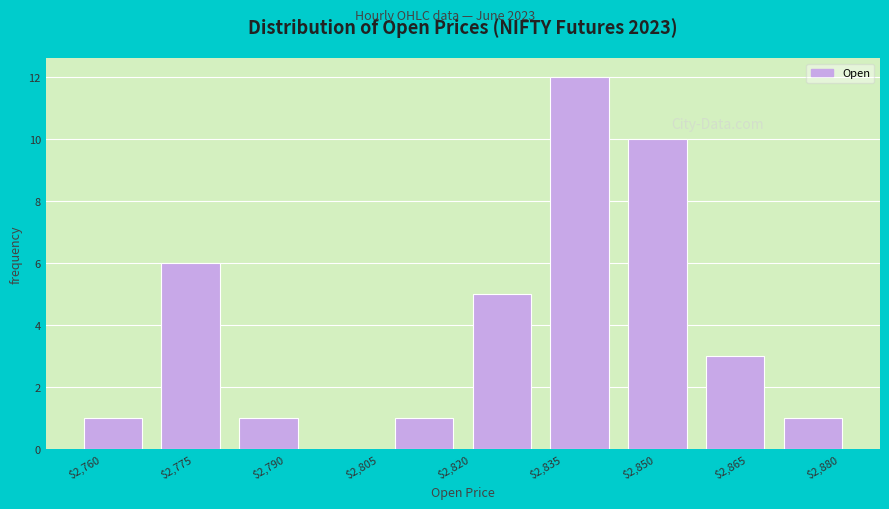

Reading left to right, transcribe this chart: for each bar, give the range it covers on the x-axis and its height. Neither the bar edges nor the heights are printed on the chart, so give them approximately, as read against the axes.

2758 to 2770: 1
2770 to 2784: 6
2784 to 2796: 1
2796 to 2808: 0
2808 to 2822: 1
2822 to 2834: 5
2834 to 2846: 12
2846 to 2860: 10
2860 to 2872: 3
2872 to 2884: 1